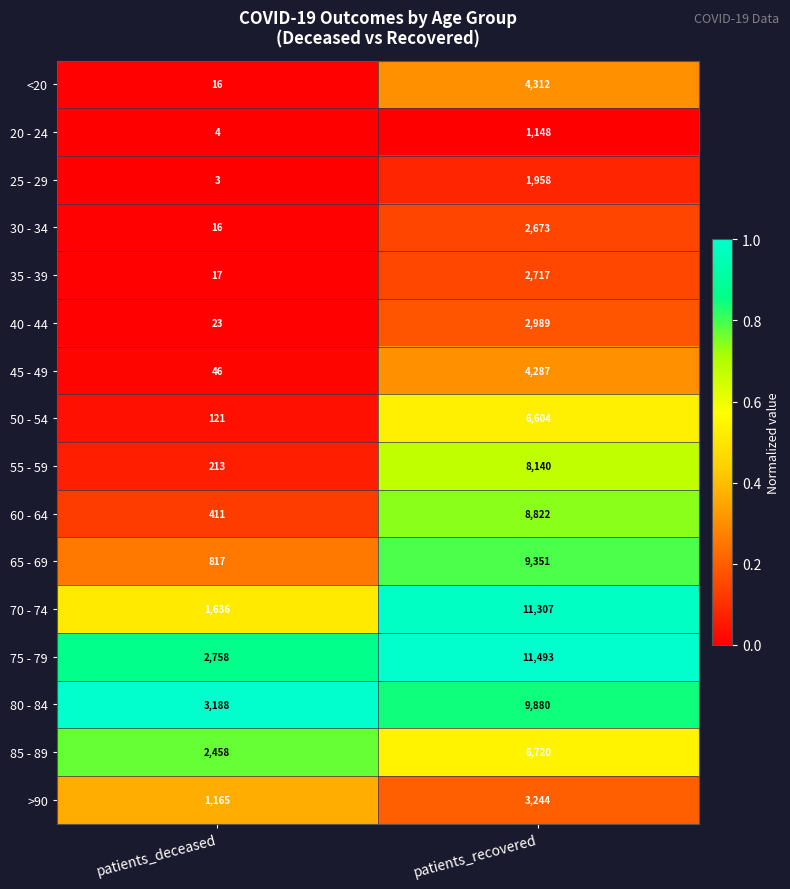

At which category is the sum across all series the highest?

patients_recovered